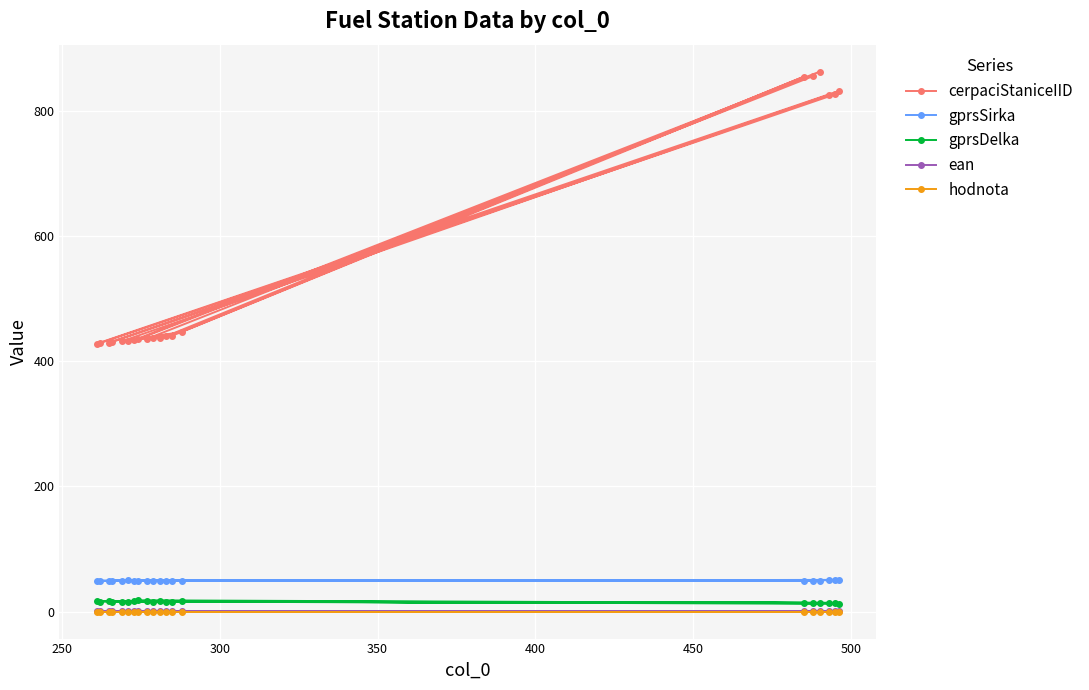

Reading right to left, what are all the values shown in this chart?

cerpaciStaniceIID: 832.0	428.0	429.0	827.0	430.0	431.0	826.0	432.0	447.0	863.0	434.0	435.0	856.0	436.0	437.0	438.0	440.0	855.0	441.0	433.0
gprsSirka: 50.1	49.2	49.5	50.6	49.5	49.4	50.5	49.5	49.2	49.2	49.4	49.1	49.1	49.0	48.9	49.0	49.4	49.3	48.9	49.7
gprsDelka: 12.4	16.9	15.9	13.6	16.2	16.1	13.9	16.0	16.6	13.5	16.3	18.0	13.8	16.3	15.8	17.5	15.6	13.9	15.7	16.0
ean: 1.0	1.0	1.0	1.0	1.0	1.0	1.0	1.0	1.0	1.0	1.0	1.0	1.0	1.0	1.0	1.0	1.0	1.0	1.0	1.0
hodnota: 0.0	0.0	0.0	0.0	0.0	0.0	0.0	0.0	0.0	0.0	0.0	0.0	0.0	0.0	0.0	0.0	0.0	0.0	0.0	0.0